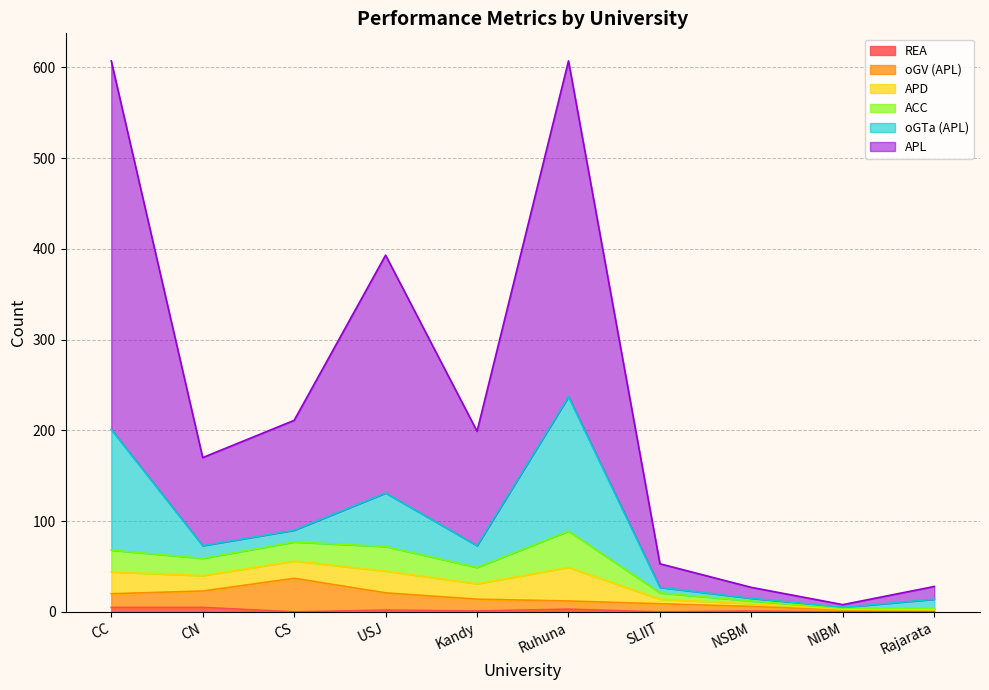

At which category does APL reach its first local peak?

USJ